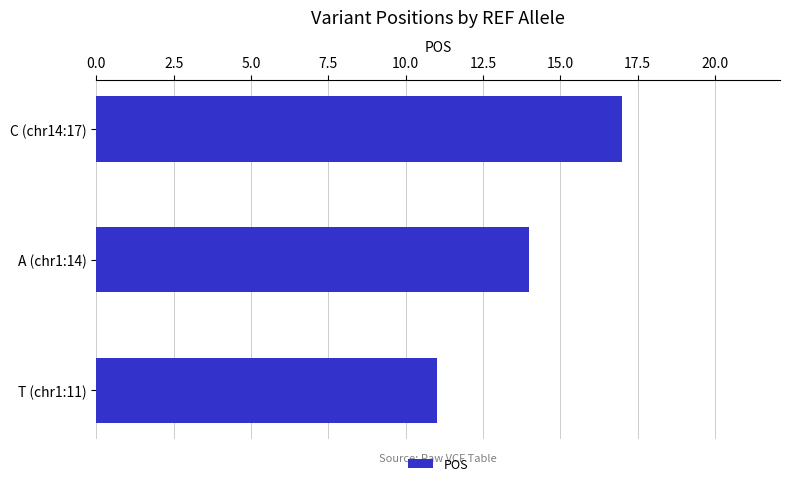

Which category has the lowest value across all series?

T (chr1:11)